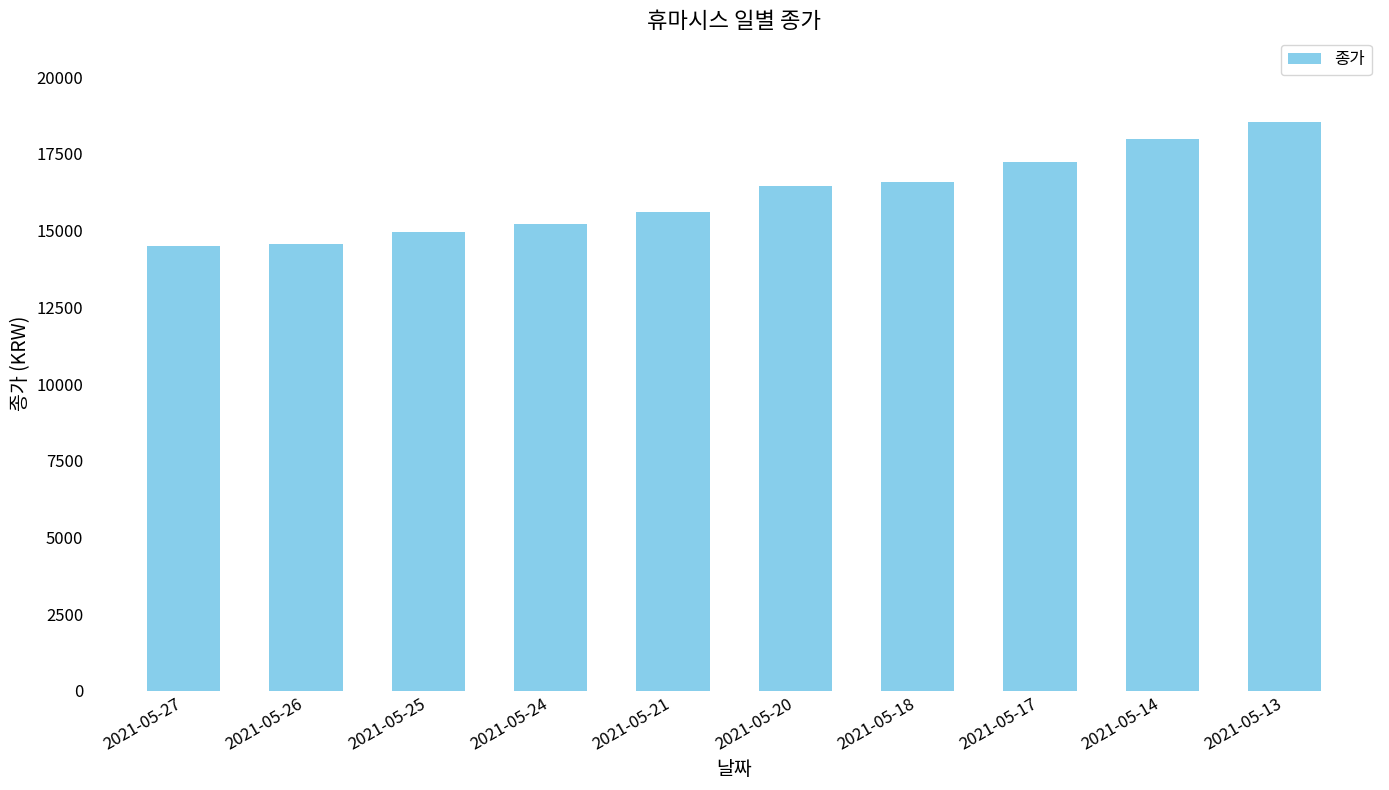

Which label corresponds to the largest value in the chart?

2021-05-13